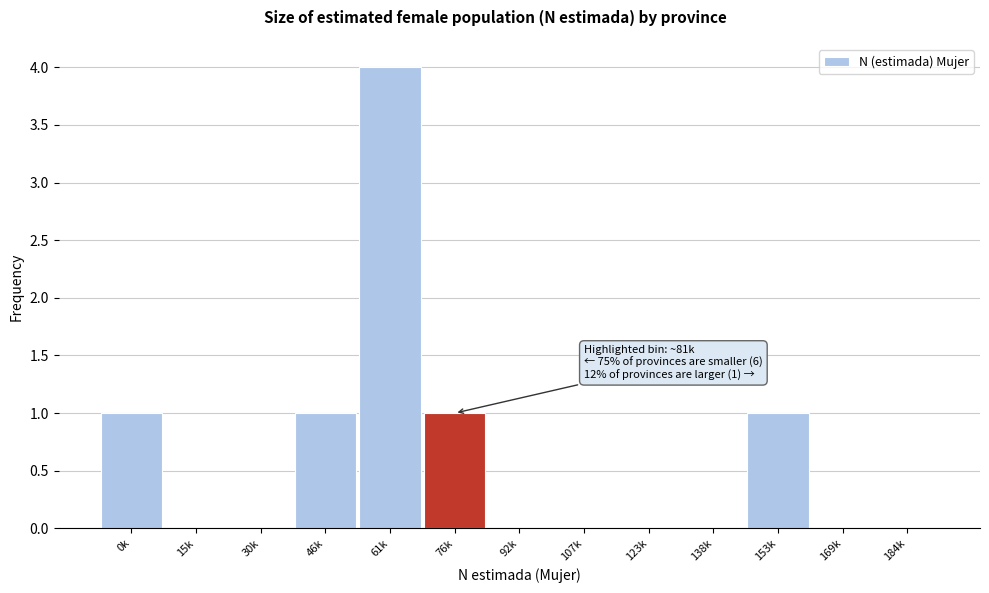

Reading left to right, extract all data points from this chart.

0k=1	15k=0	30k=0	46k=1	61k=4	76k=1	92k=0	107k=0	123k=0	138k=0	153k=1	169k=0	184k=0